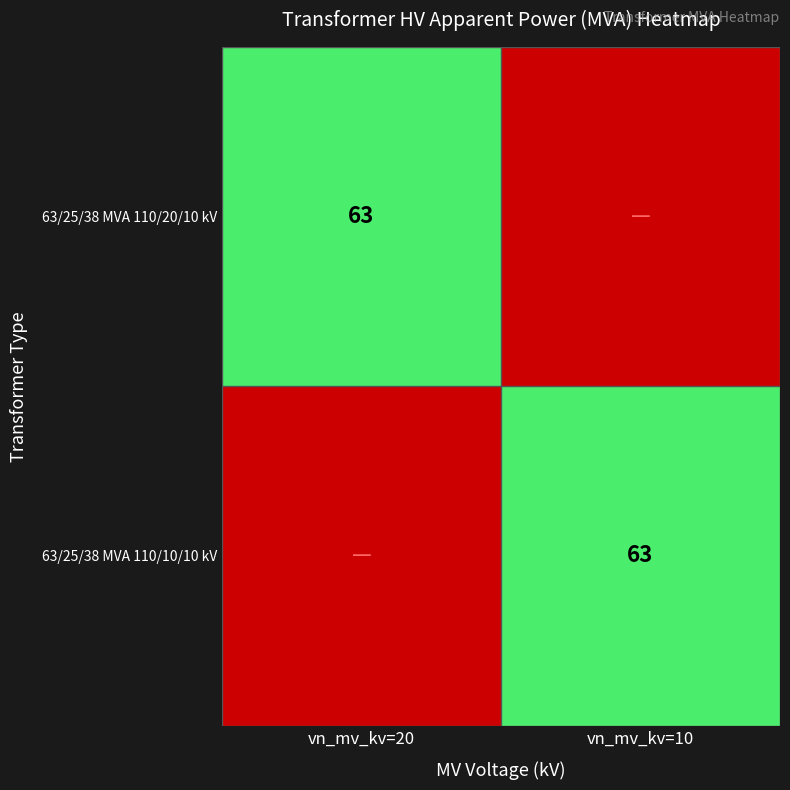

Is it true that 63/25/38 MVA 110/10/10 kV equals 63 at vn_mv_kv=10?

True